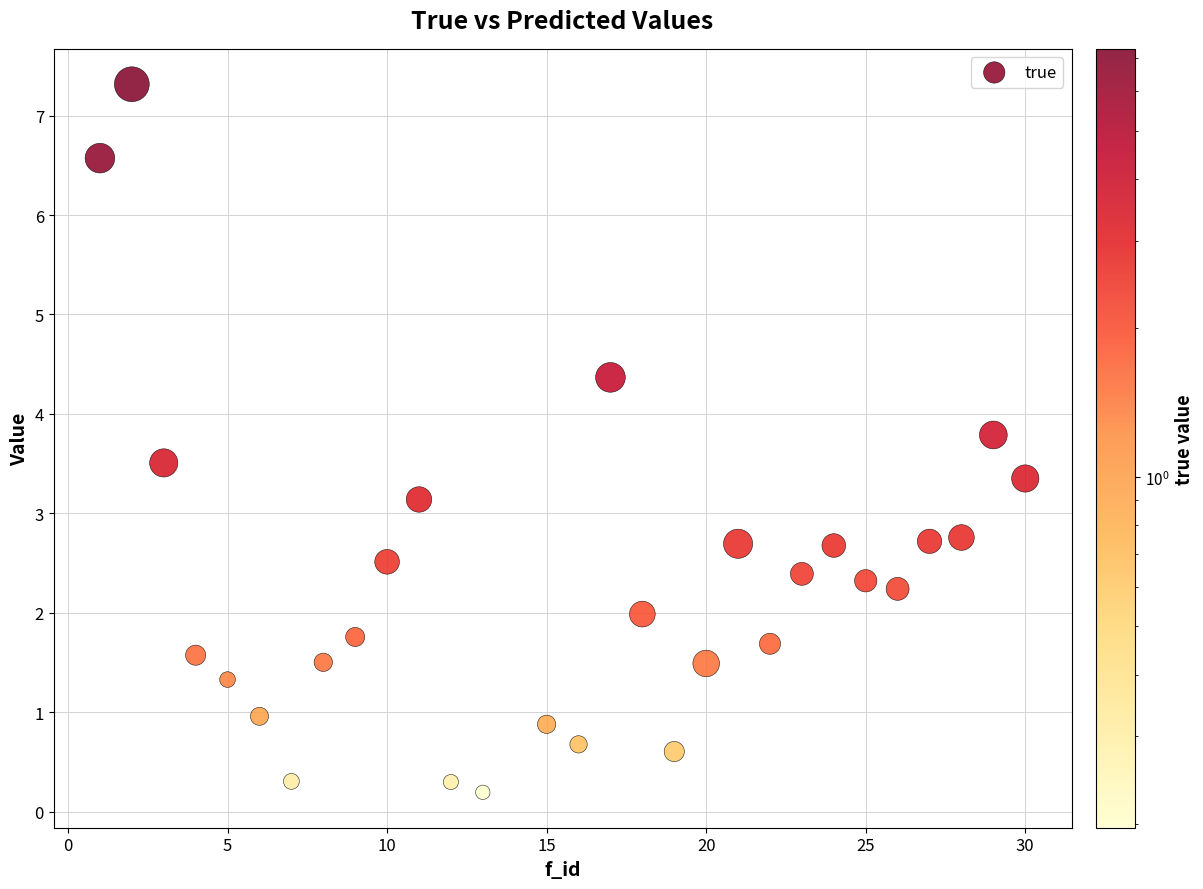

What Y value in the scatter plot is closest to 3?

3.1